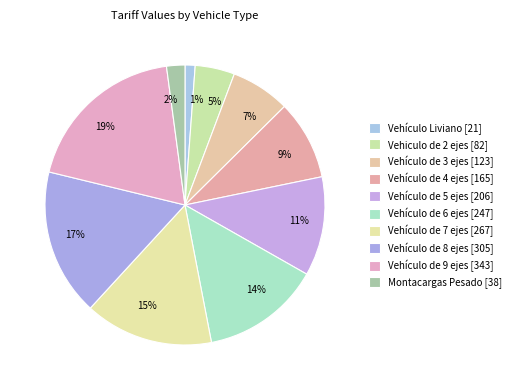

Between Vehiculo de 2 ejes and Vehículo de 9 ejes, which is larger?

Vehículo de 9 ejes